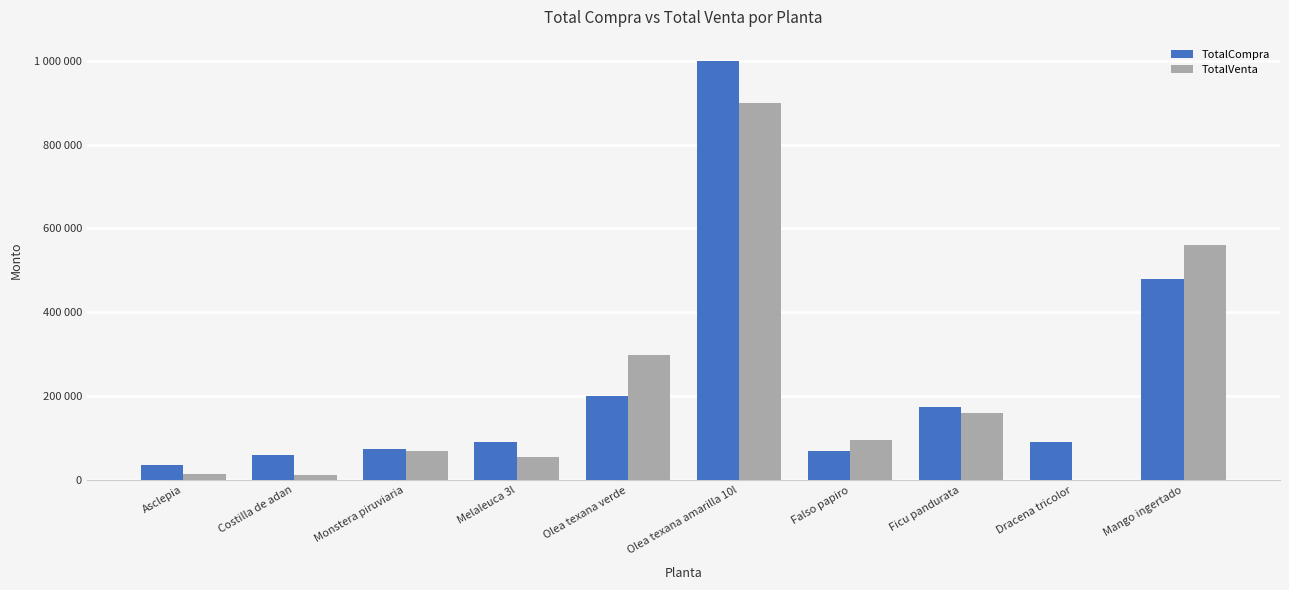

At which label does TotalVenta reach its peak?

Olea texana amarilla 10l